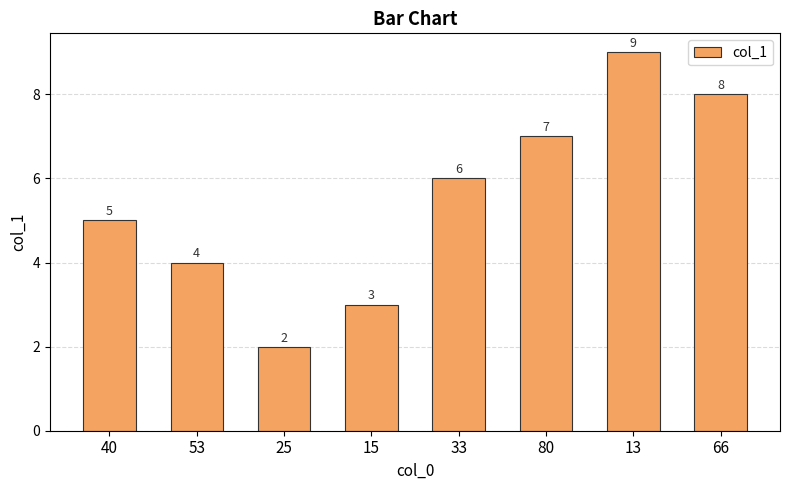

The value at 66 is 8. True or false?

True